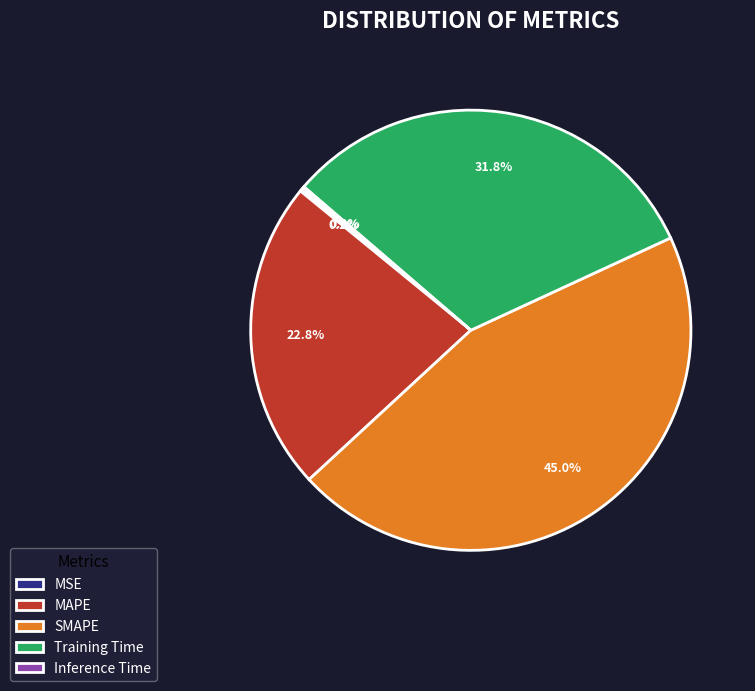

Which slice is the largest?

SMAPE